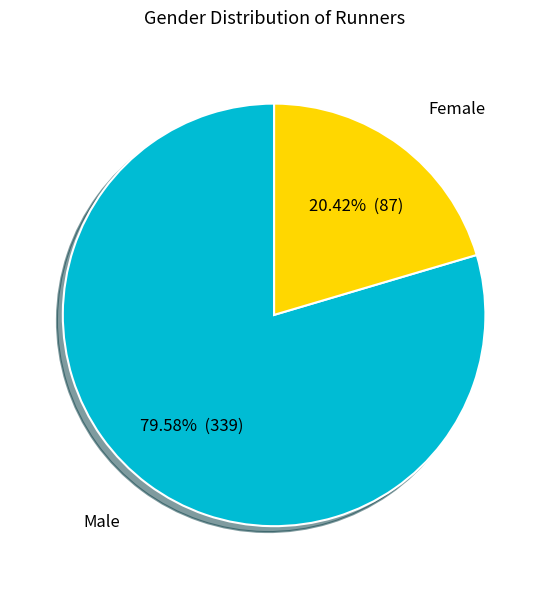

What portion of the pie excludes Female?

79.6%